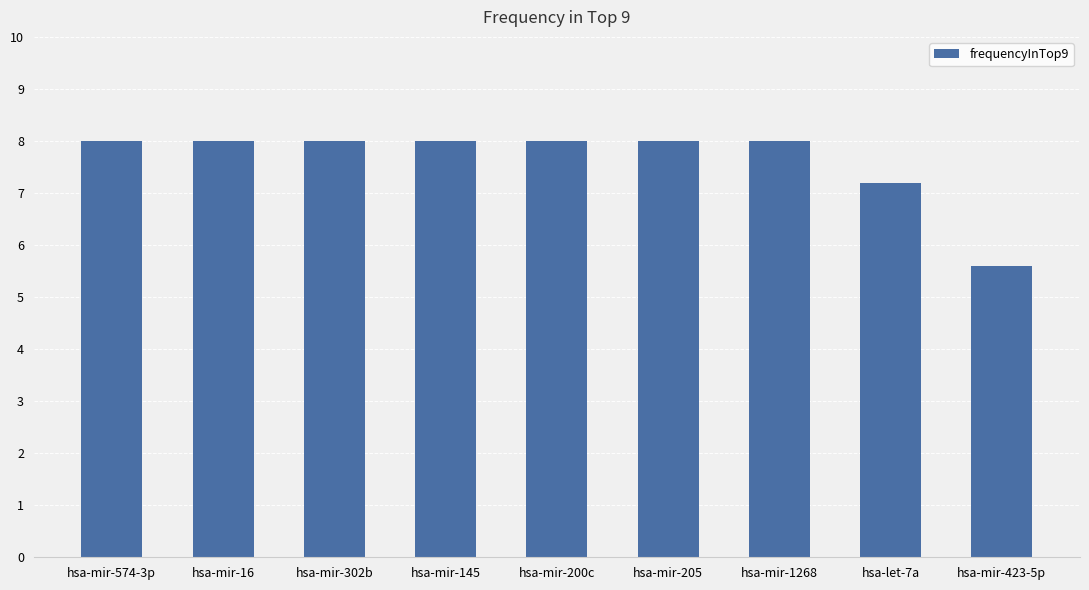

What is the label of the 9th bar from the left?

hsa-mir-423-5p